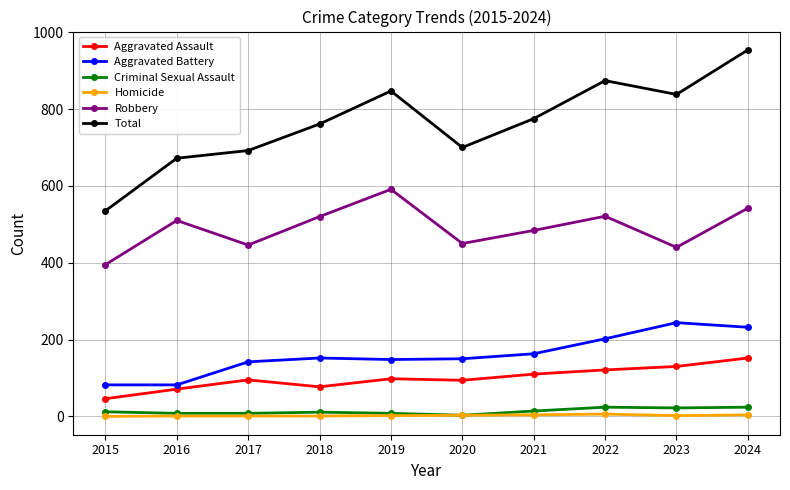

True or false: Total has a value of 1202 at 2016.

False